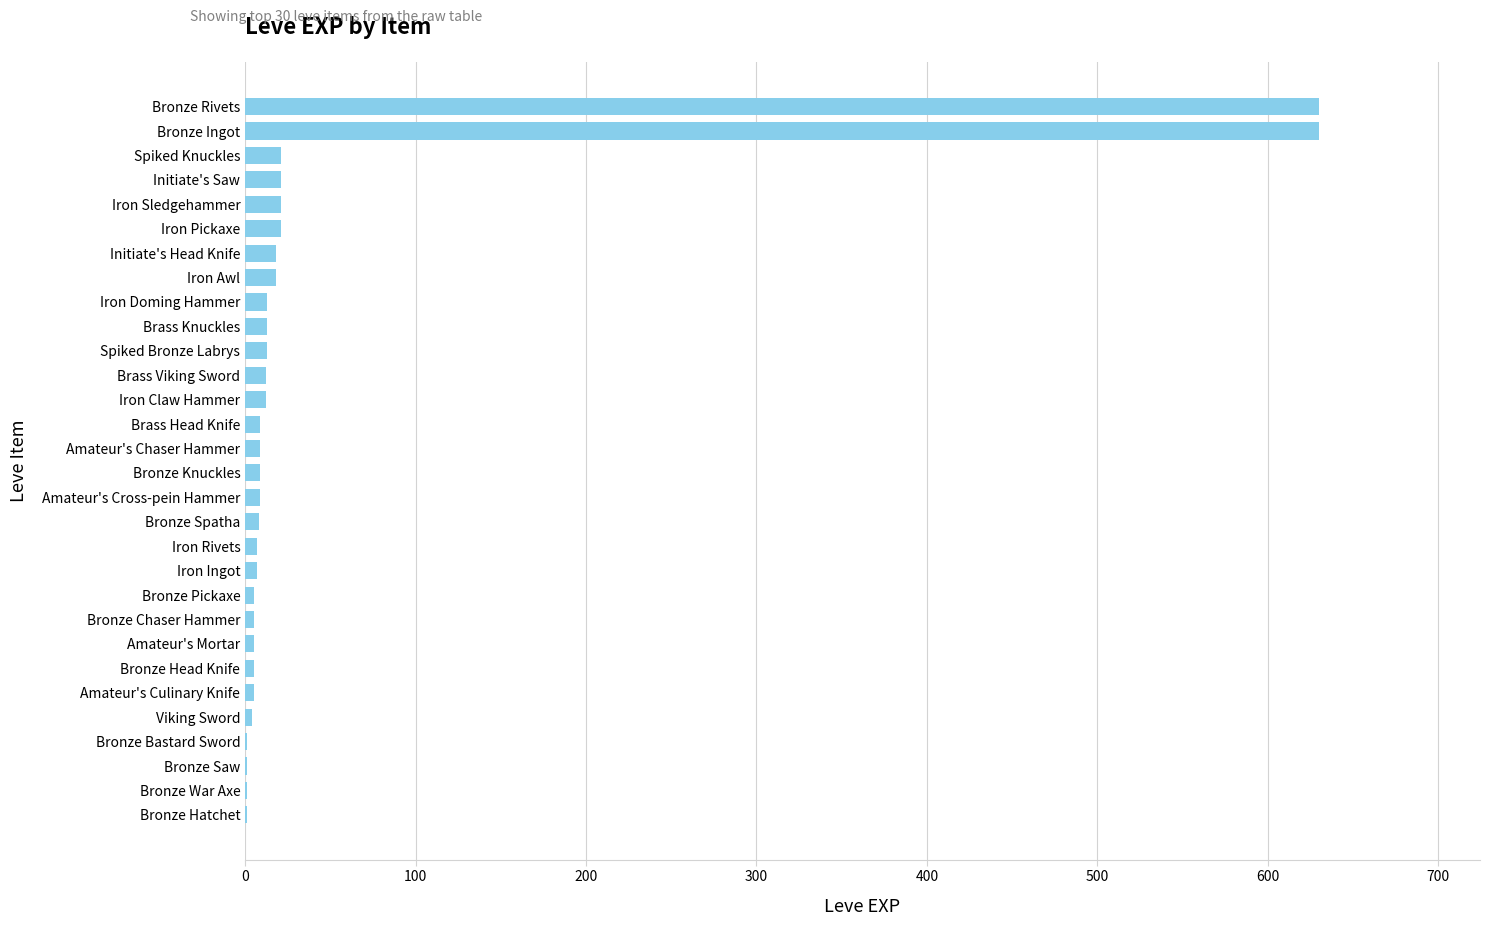

What is the sum of all values?

1534